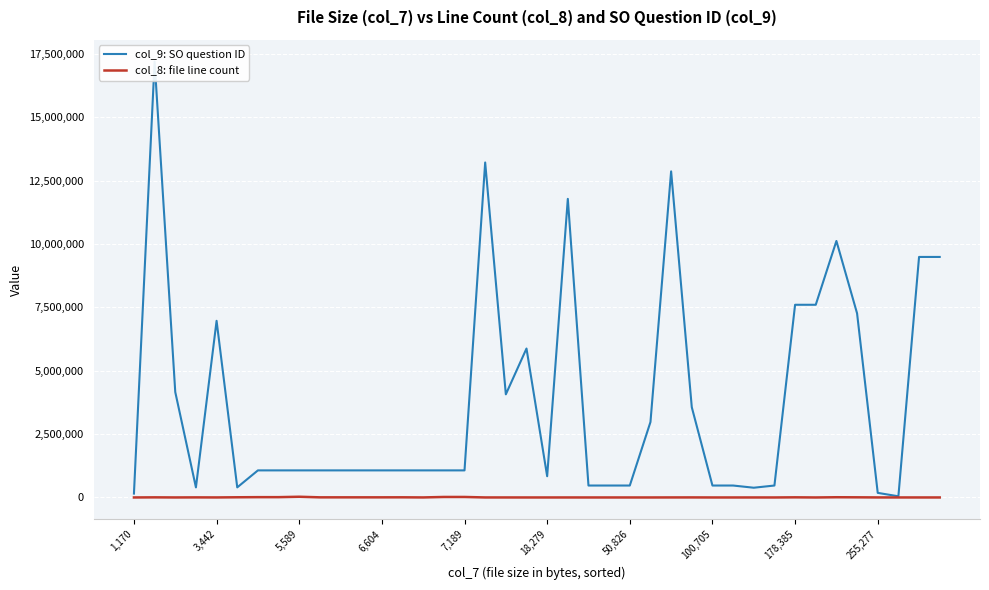

What are all the series names shown in the legend?

col_9: SO question ID, col_8: file line count